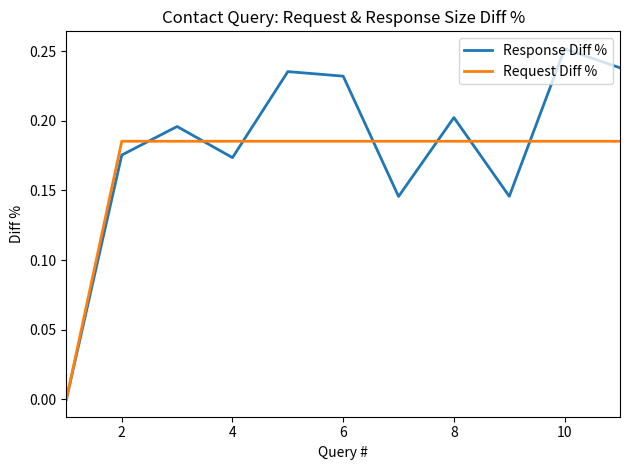

Rank the series by their maximum value, from highest to lowest.

Response Diff %, Request Diff %